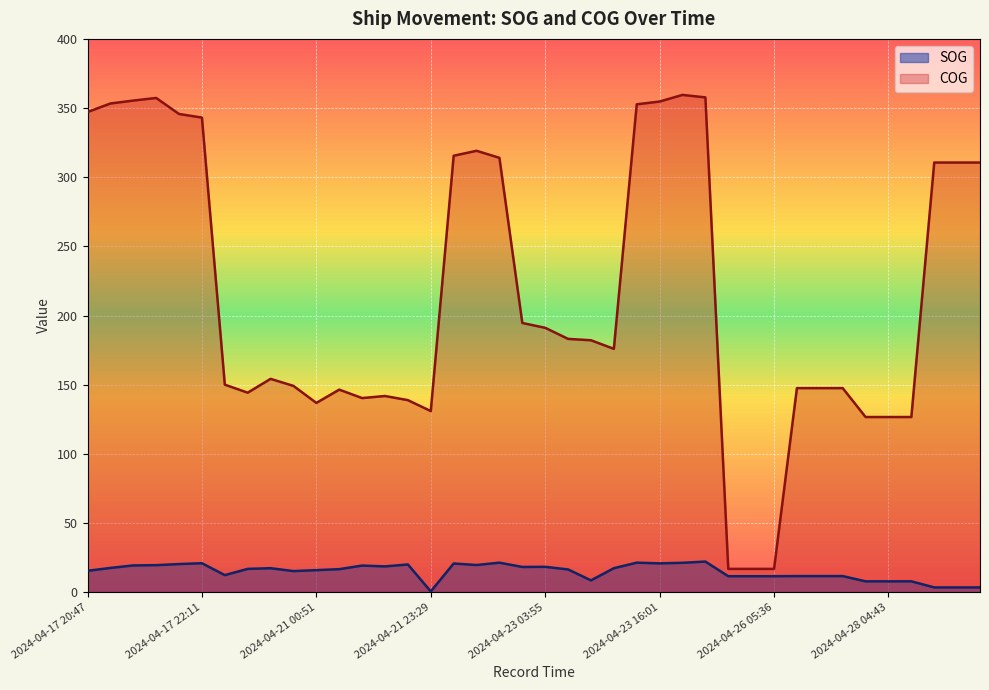

What is the lowest value of the SOG series?

0.5